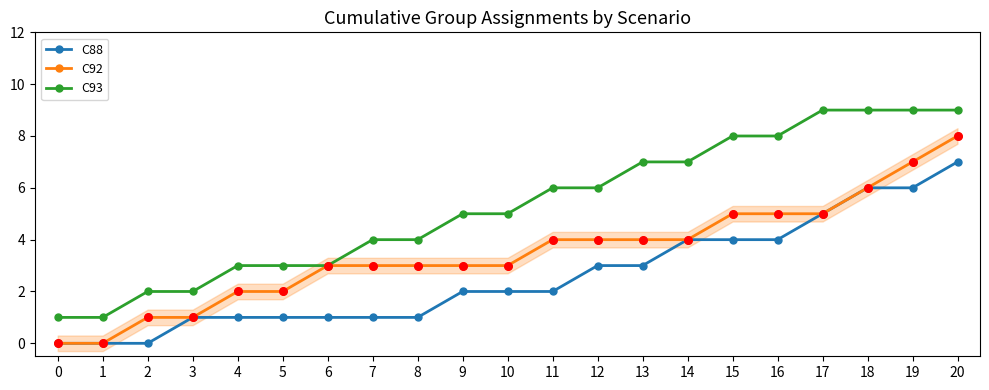

At which category is the sum across all series the highest?

20